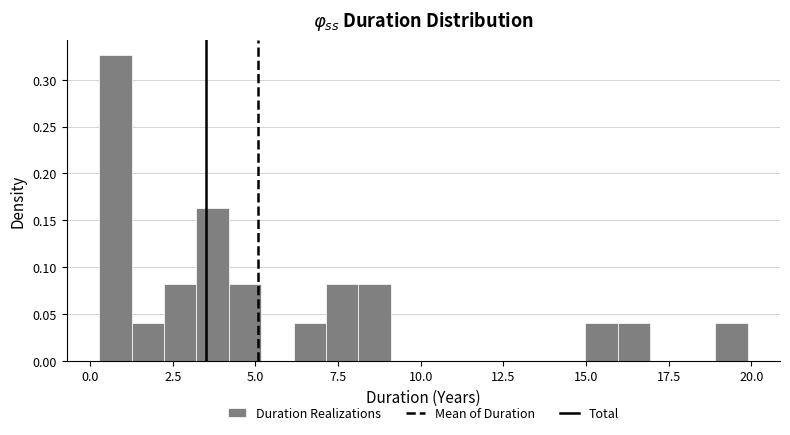

Read against the x-axis, roughly where is the centre of the tallest bar?

1.0